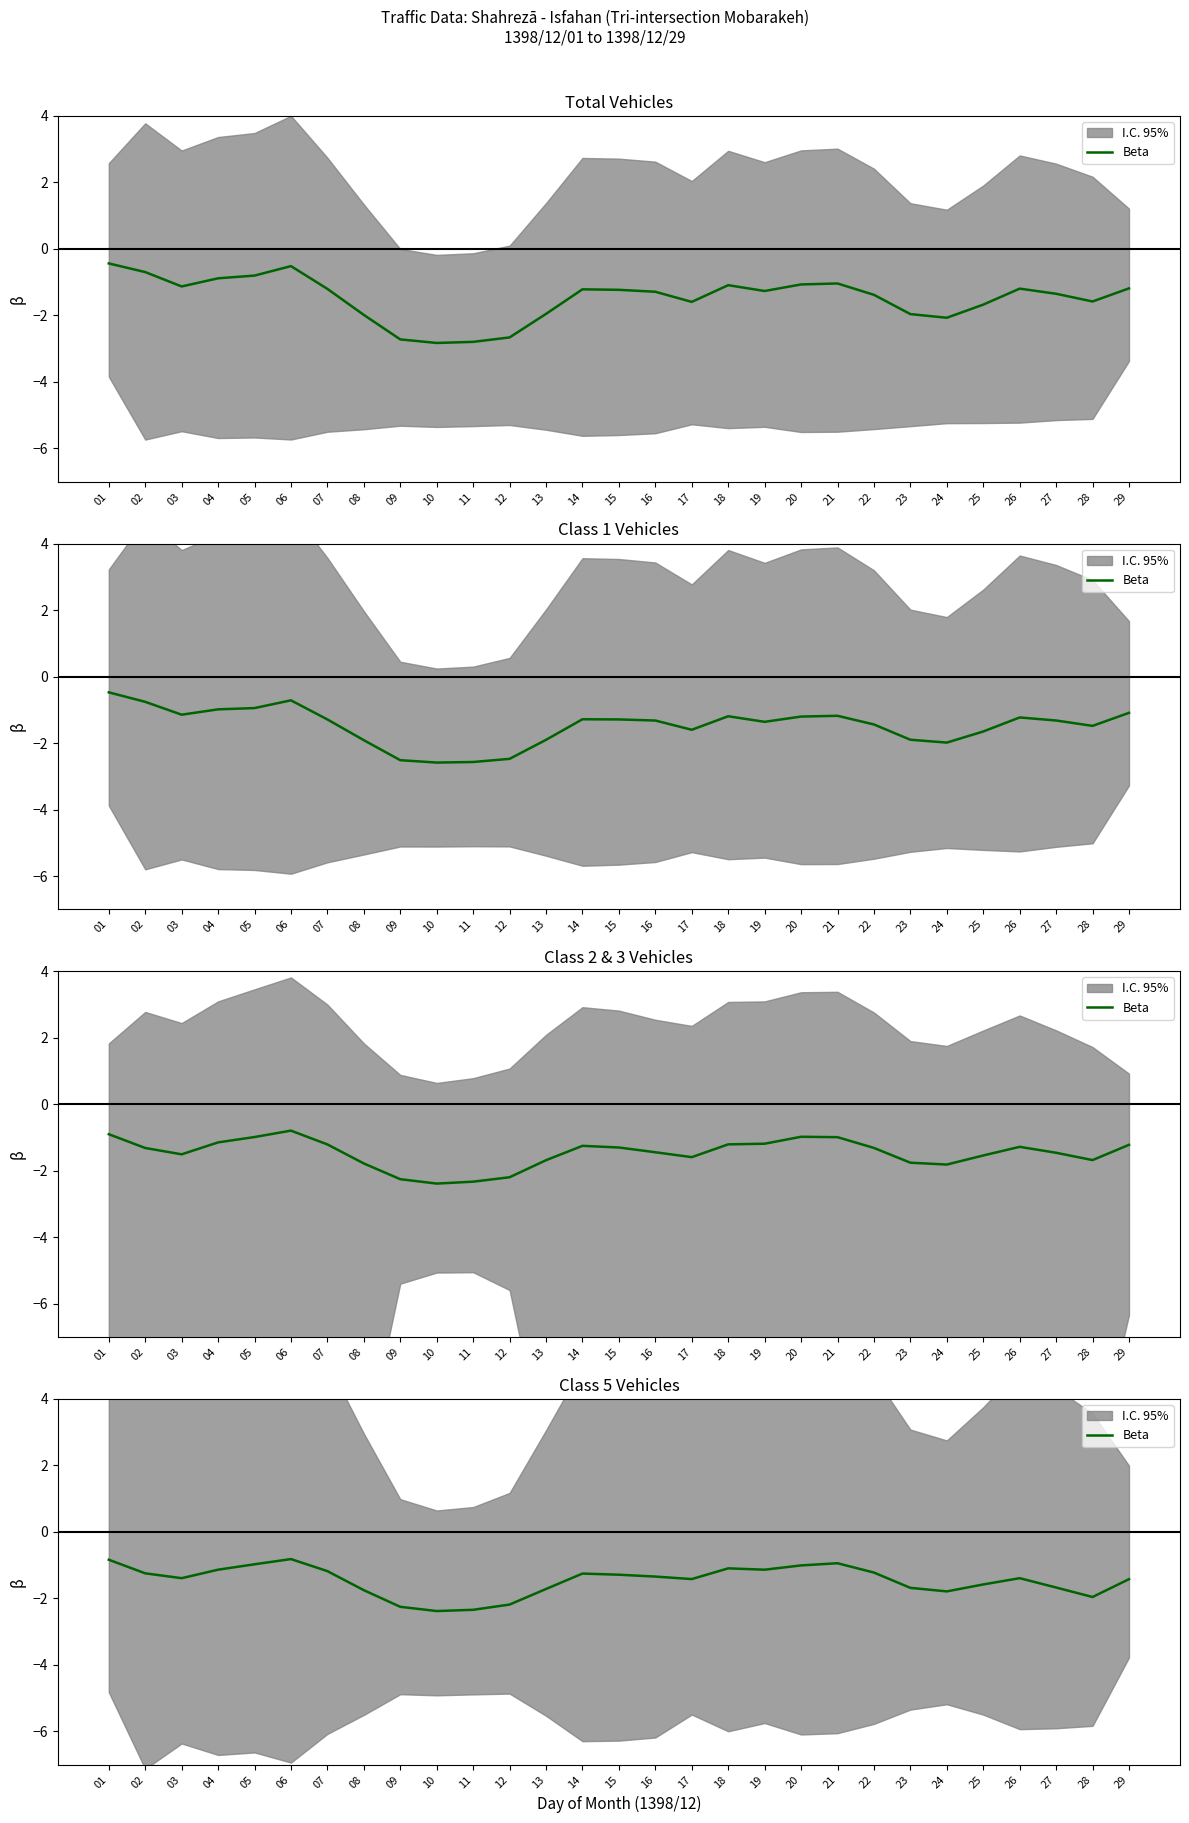

How many values exceed -1?

4